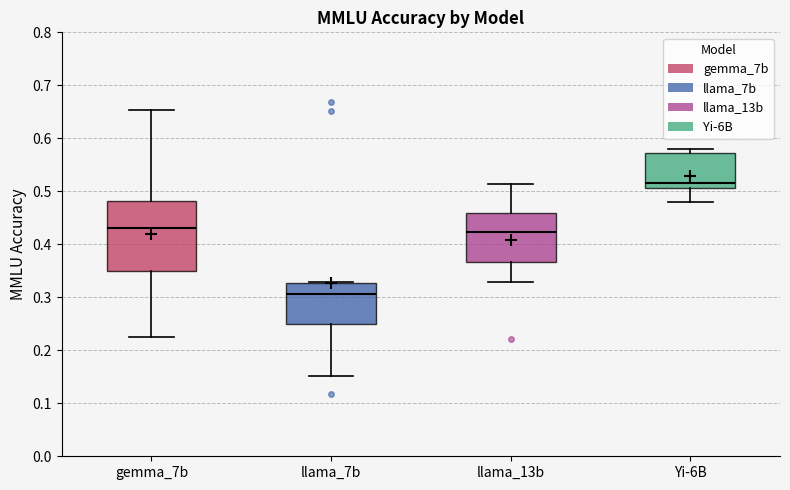

Which box is the tallest, from its lower edge to its upper edge?

gemma_7b